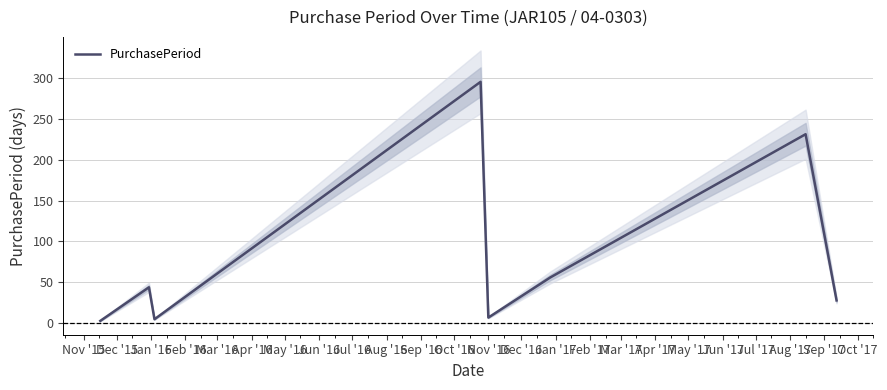

Where is the first local minimum?

Jan '16